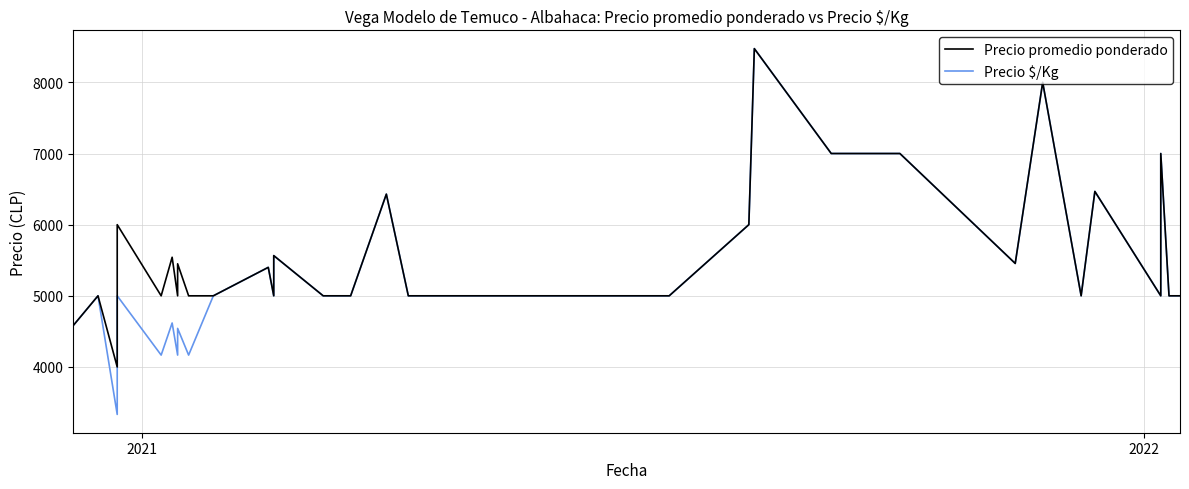

What is the average value of the Precio $/Kg series?

5309